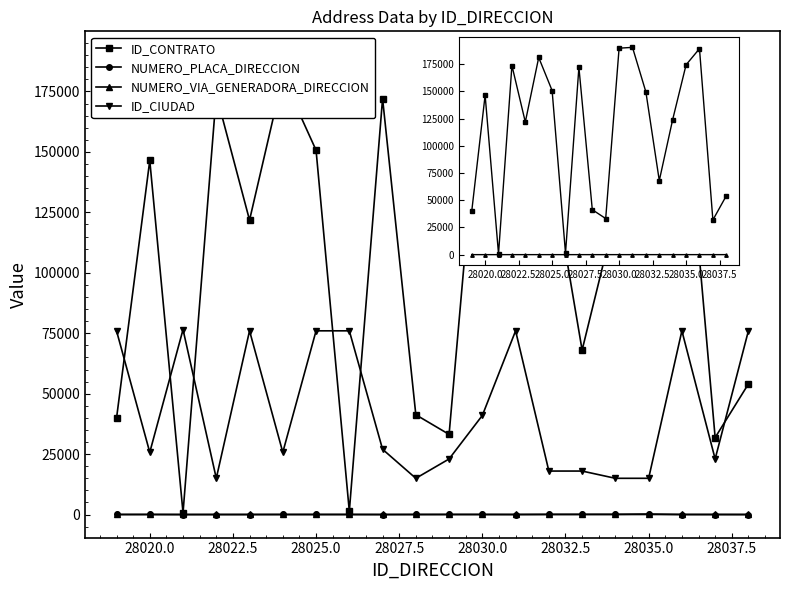

How many times do ID_CIUDAD and ID_CONTRATO cross each other?

6